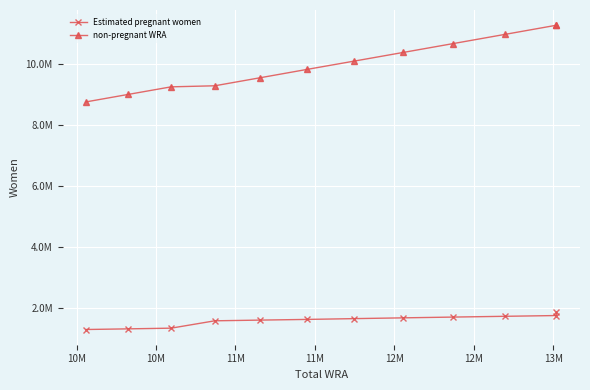

True or false: Estimated pregnant women has more than 0 points higher than both neighbors.

False